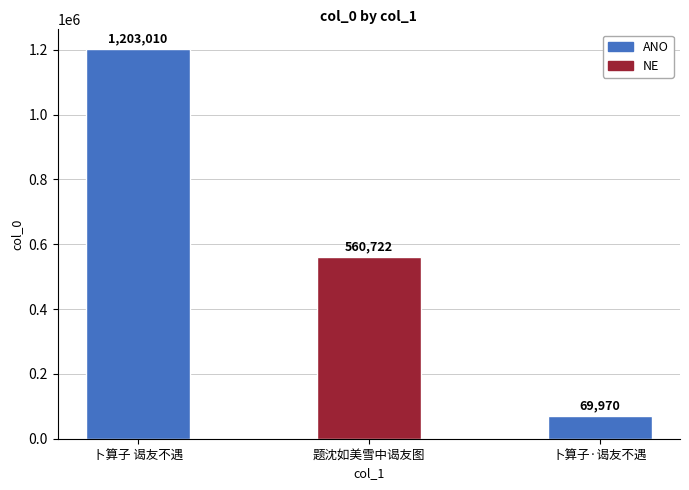

What is the label of the 1st bar from the left?

卜算子 谒友不遇